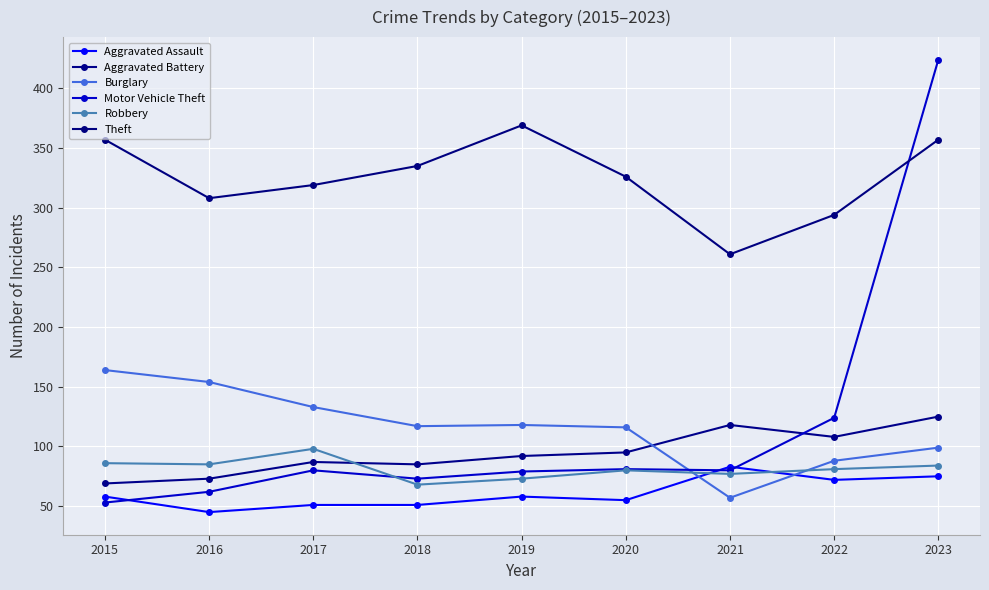

How many lines are shown in the chart?

6